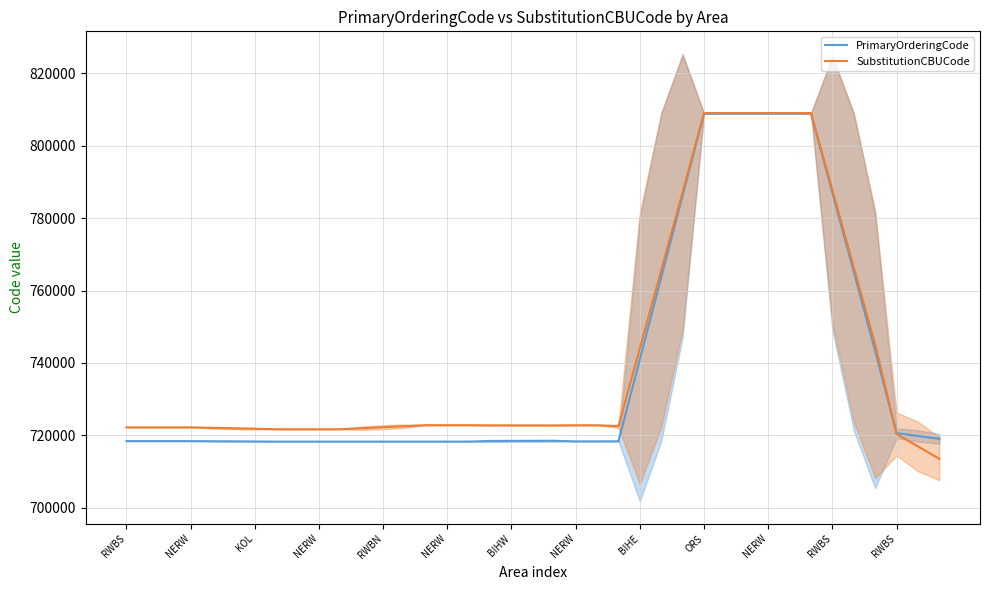

True or false: SubstitutionCBUCode and PrimaryOrderingCode intersect in this chart.

True